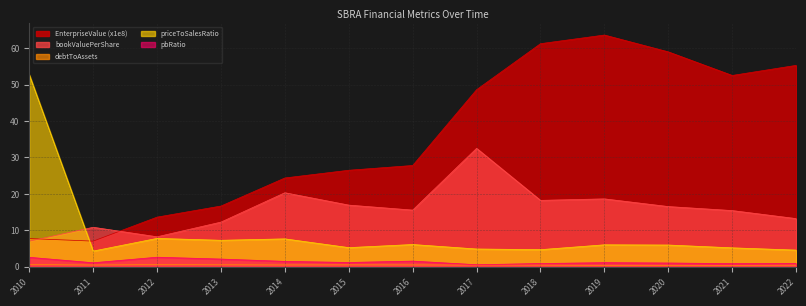

Which series has the largest total across all categories?

EnterpriseValue (x1e8)